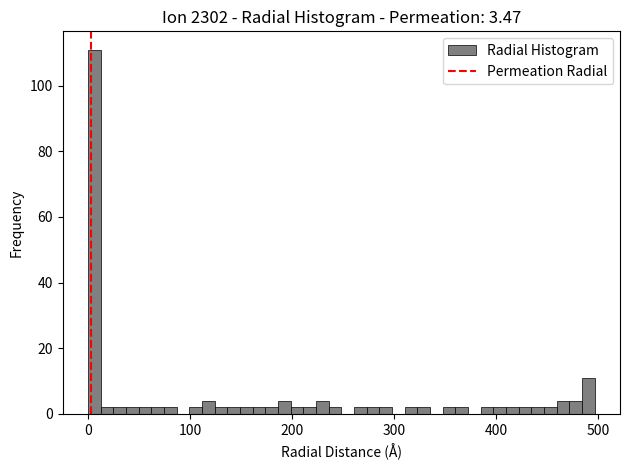

Around what value on the x-axis is the tallest bar? Give the approximate position of its centre, as read against the axis.

10